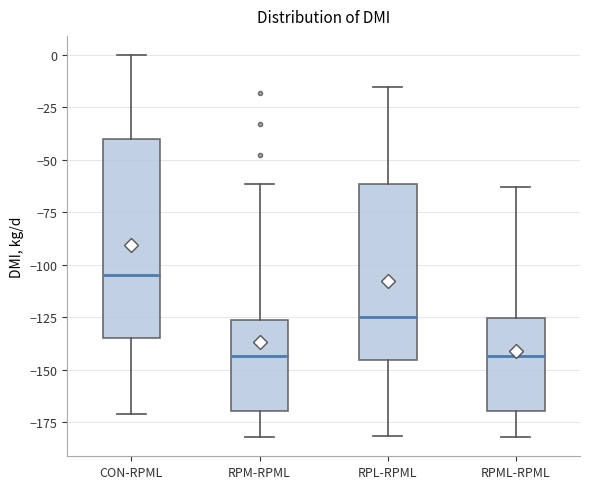

Where does the lower whisker of the box for RPML-RPML end on the y-axis? The values are not printed on the chart, so give them approximately, as read against the axis.

-180